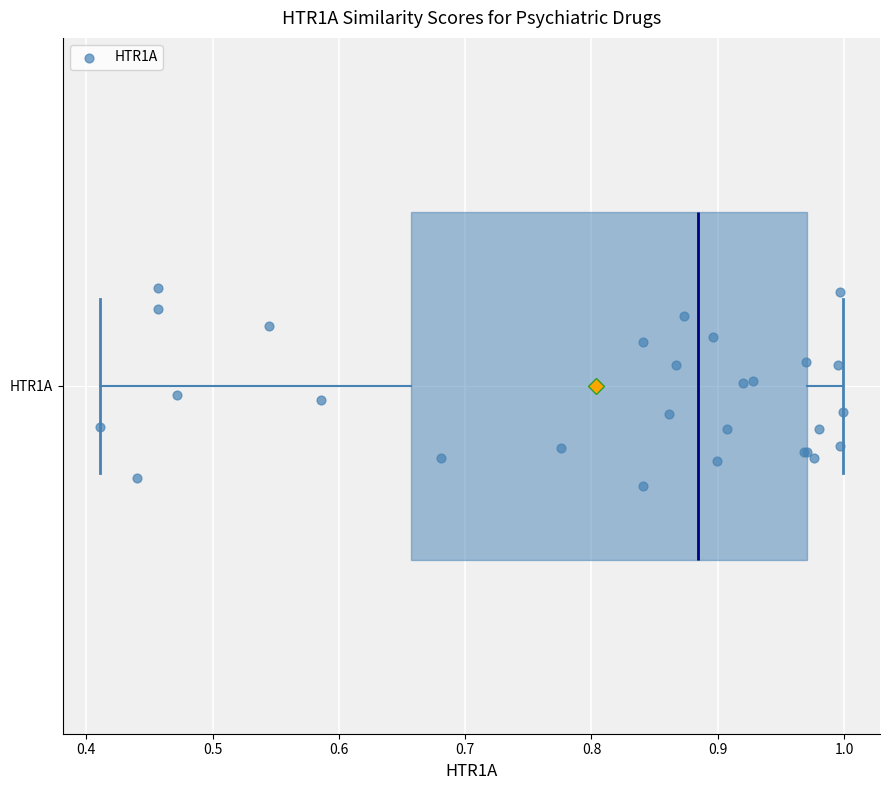

Transcribe this box plot: give where the median line is, the range the box spans, and where the two whiskers end, as read against the x-axis. The values are not printed on the chart, so give them approximately, as read against the axis.

median 0.88, box 0.66 to 0.97, whiskers 0.41 to 1.00